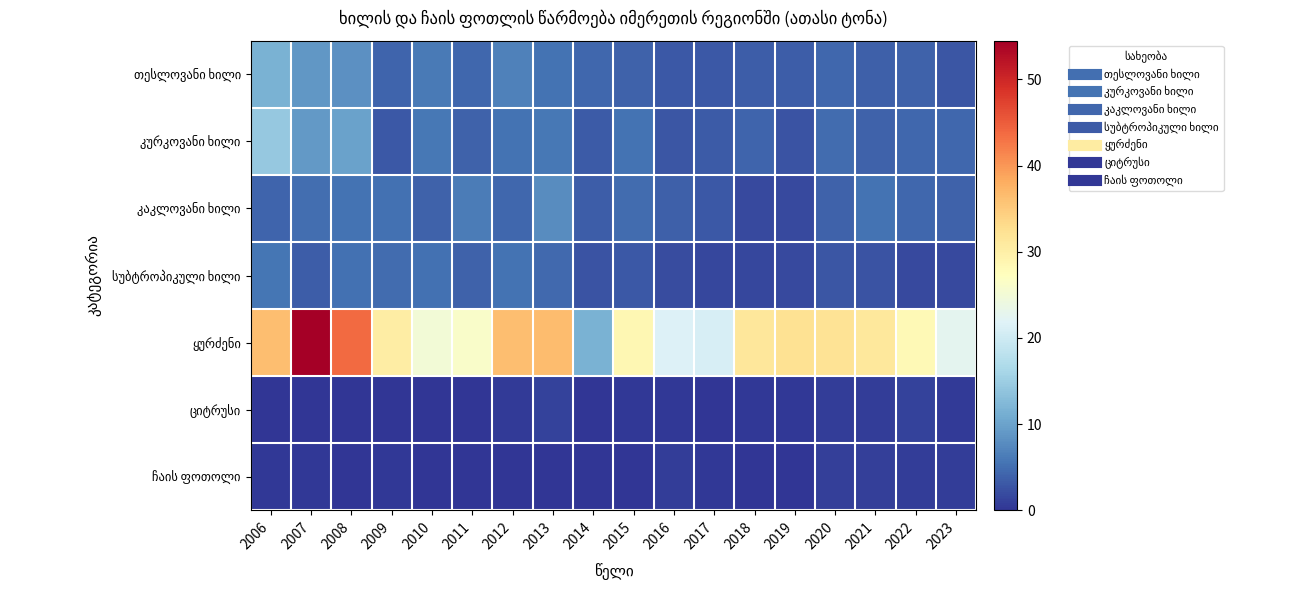

Between 2015 and 2010, which is larger?

2010